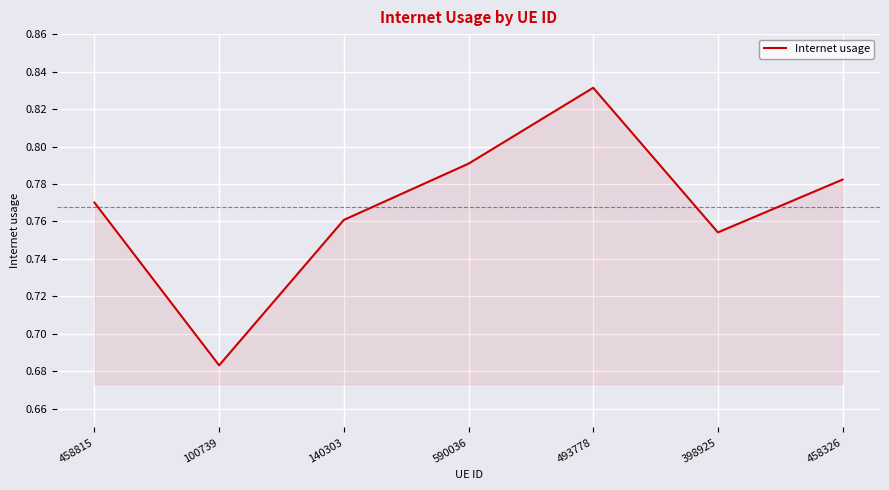

What is the change in value from 100739 to 140303?

+0.1